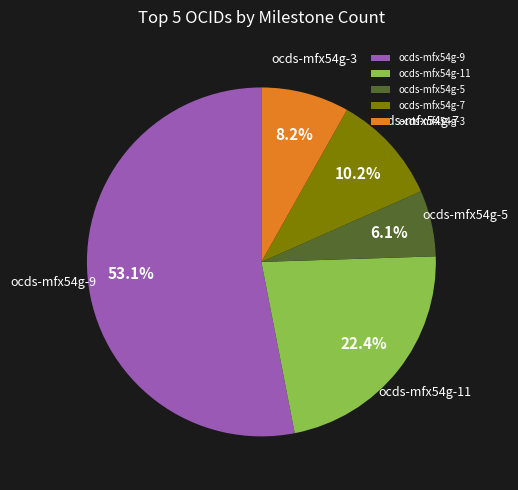

To the nearest percent, what is the difference between the largest and smallest slice percentages?

47%